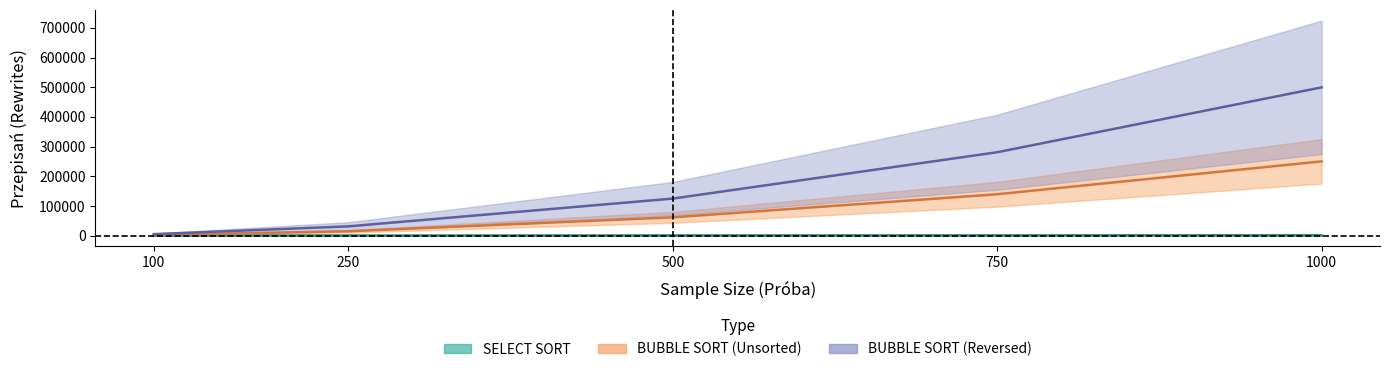

Where is BUBBLE SORT Nieposortowane nearest to the value 126174?

750